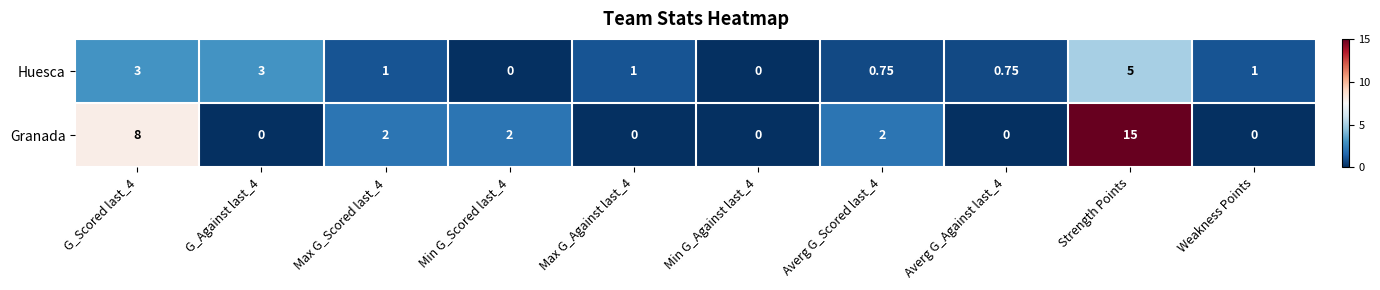

At which category is the sum across all series the highest?

Strength Points